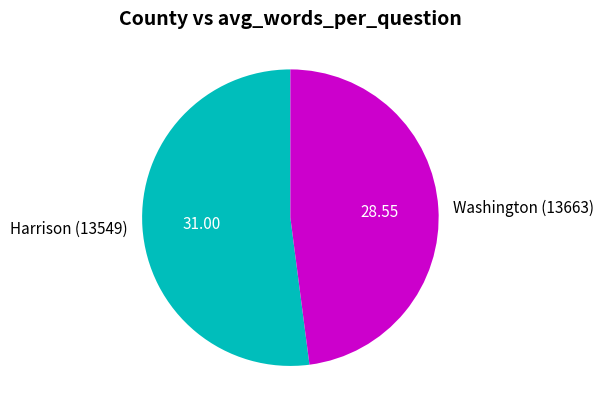

How many slices are in this pie chart?

2